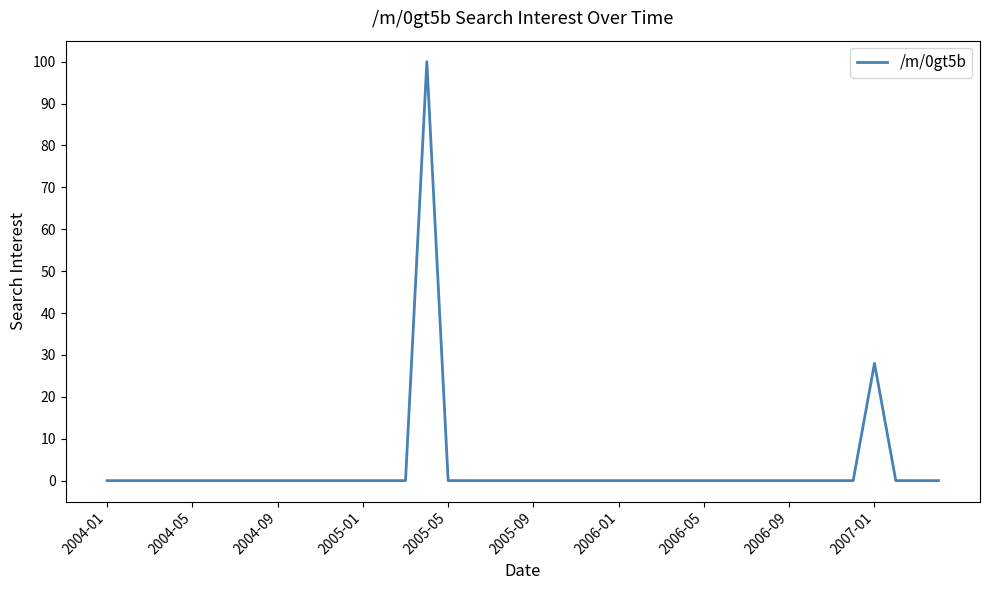

What is the maximum value shown in the chart?

100